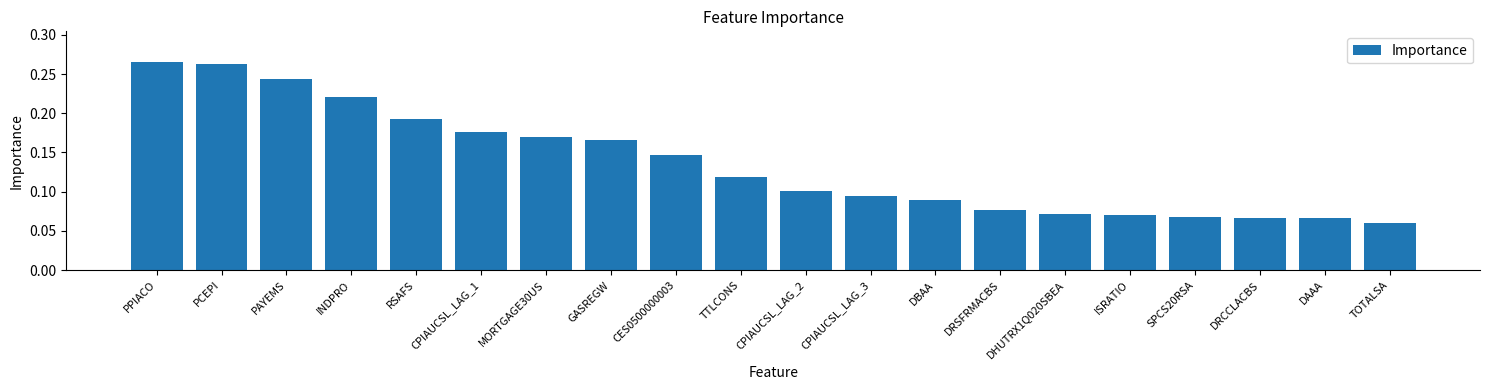

Which category has the lowest value across all series?

TOTALSA